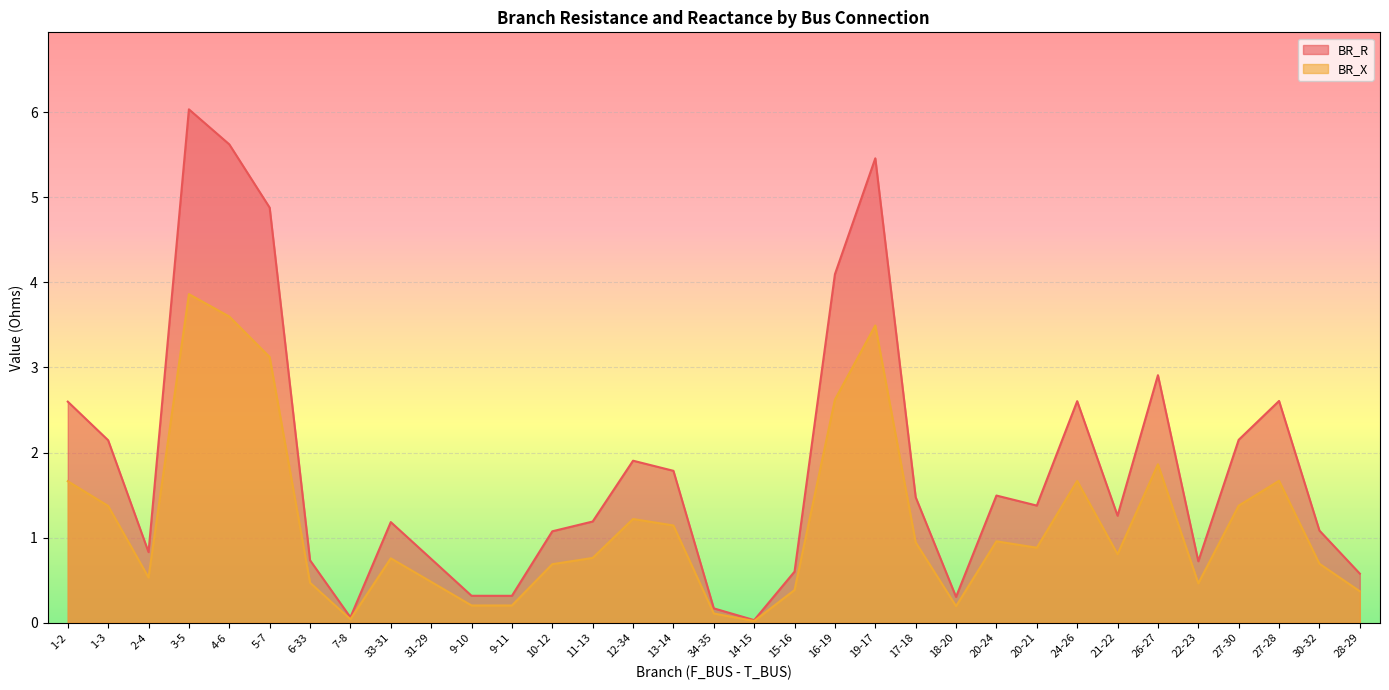

Reading left to right, list all the values displayed in this chart.

BR_R: 1-2=2.6	1-3=2.1	2-4=0.8	3-5=6.0	4-6=5.6	5-7=4.9	6-33=0.7	7-8=0.1	33-31=1.2	31-29=0.7	9-10=0.3	9-11=0.3	10-12=1.1	11-13=1.2	12-34=1.9	13-14=1.8	34-35=0.2	14-15=0.0	15-16=0.6	16-19=4.1	19-17=5.5	17-18=1.5	18-20=0.3	20-24=1.5	20-21=1.4	24-26=2.6	21-22=1.3	26-27=2.9	22-23=0.7	27-30=2.1	27-28=2.6	30-32=1.1	28-29=0.6
BR_X: 1-2=1.7	1-3=1.4	2-4=0.5	3-5=3.9	4-6=3.6	5-7=3.1	6-33=0.5	7-8=0.0	33-31=0.8	31-29=0.5	9-10=0.2	9-11=0.2	10-12=0.7	11-13=0.8	12-34=1.2	13-14=1.1	34-35=0.1	14-15=0.0	15-16=0.4	16-19=2.6	19-17=3.5	17-18=0.9	18-20=0.2	20-24=1.0	20-21=0.9	24-26=1.7	21-22=0.8	26-27=1.9	22-23=0.5	27-30=1.4	27-28=1.7	30-32=0.7	28-29=0.4